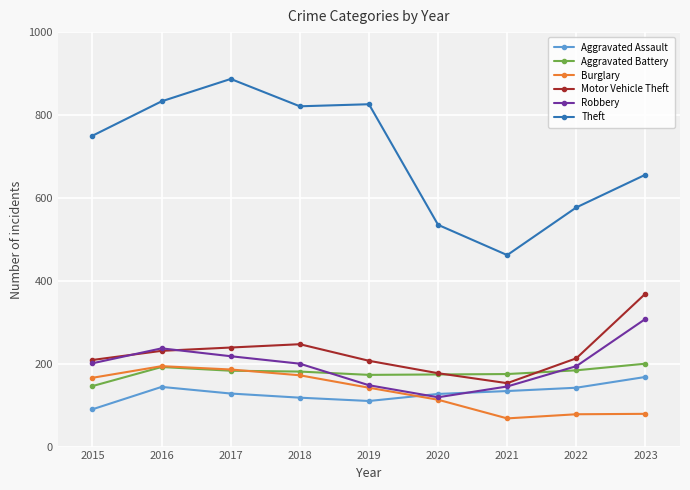

What is the sum of the Robbery values at 2016 and 2023?

545